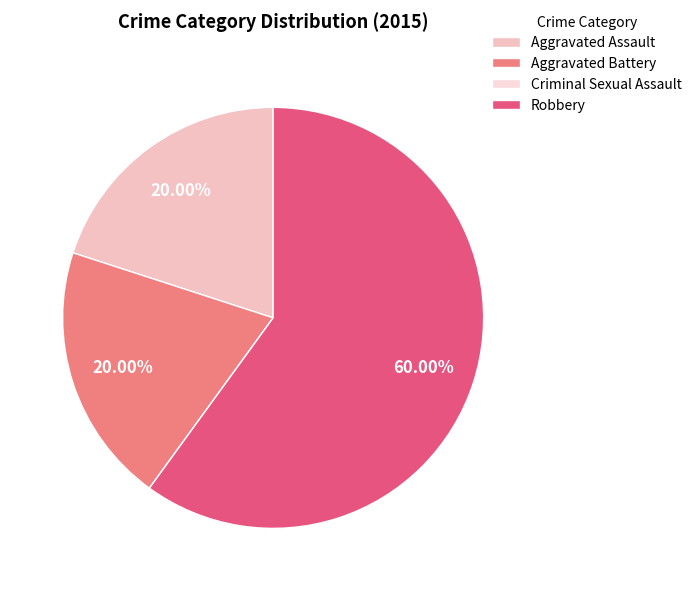

How many slices are in this pie chart?

4